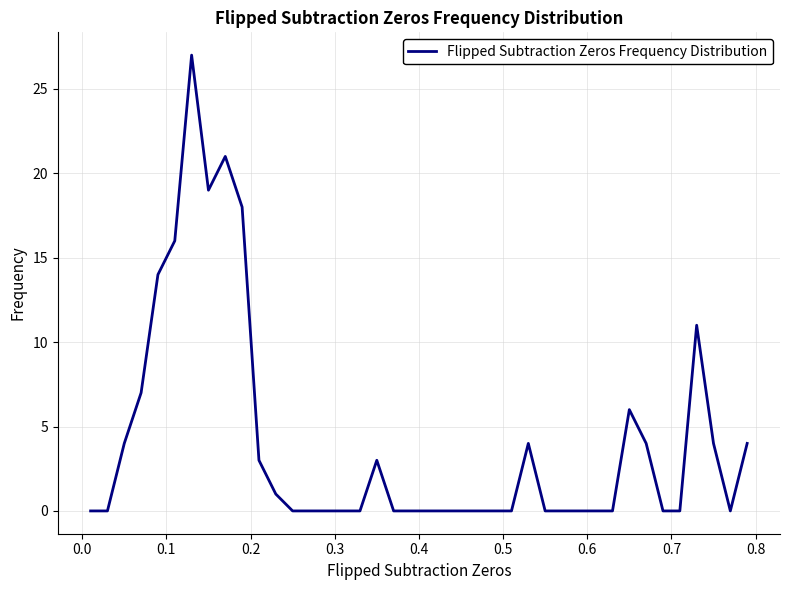

What is the maximum value shown in the chart?

27